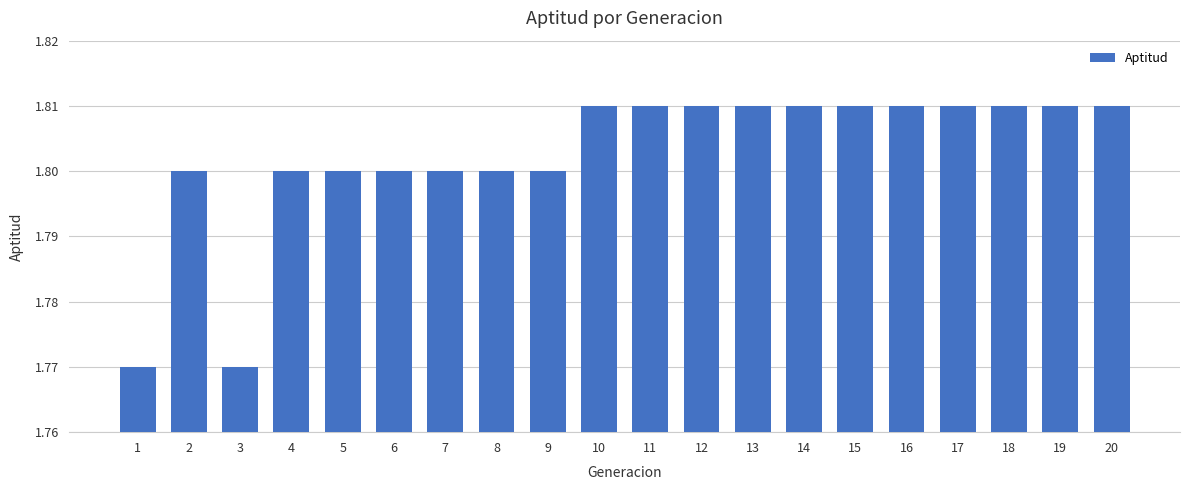

The chart shows a value of 1.8 at 16. True or false?

True